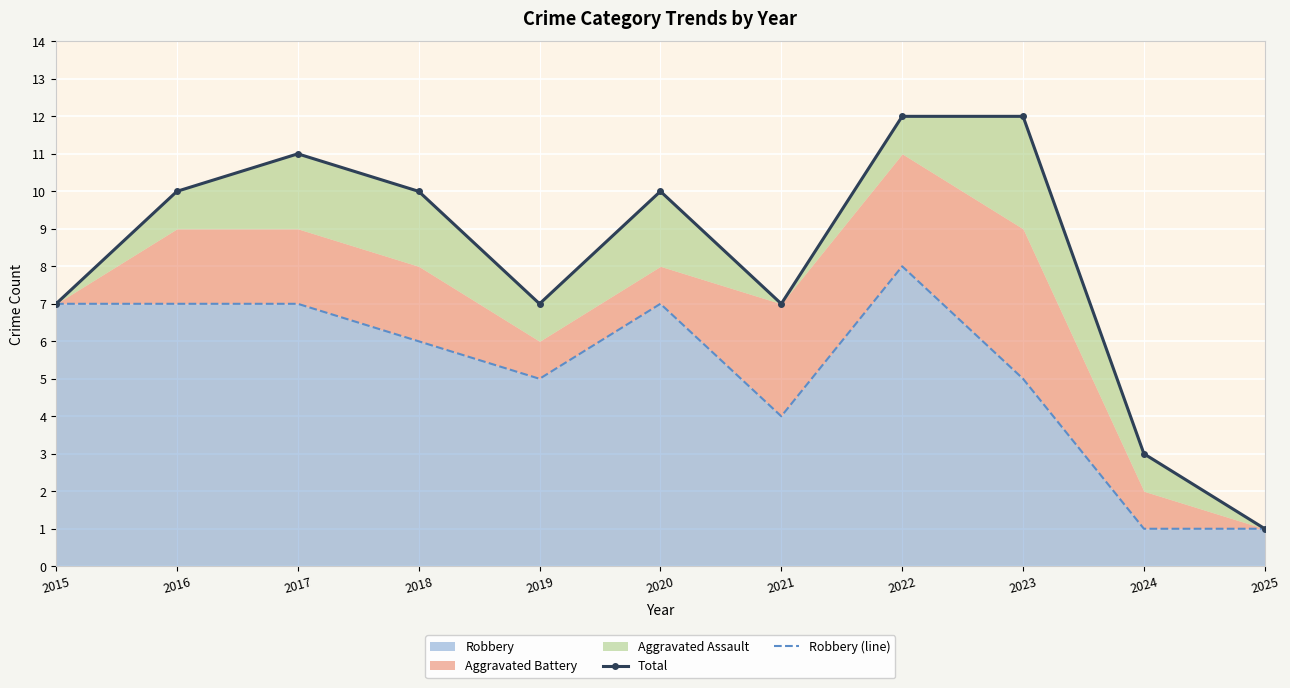

True or false: Robbery has a value of 7 at 2016.

True